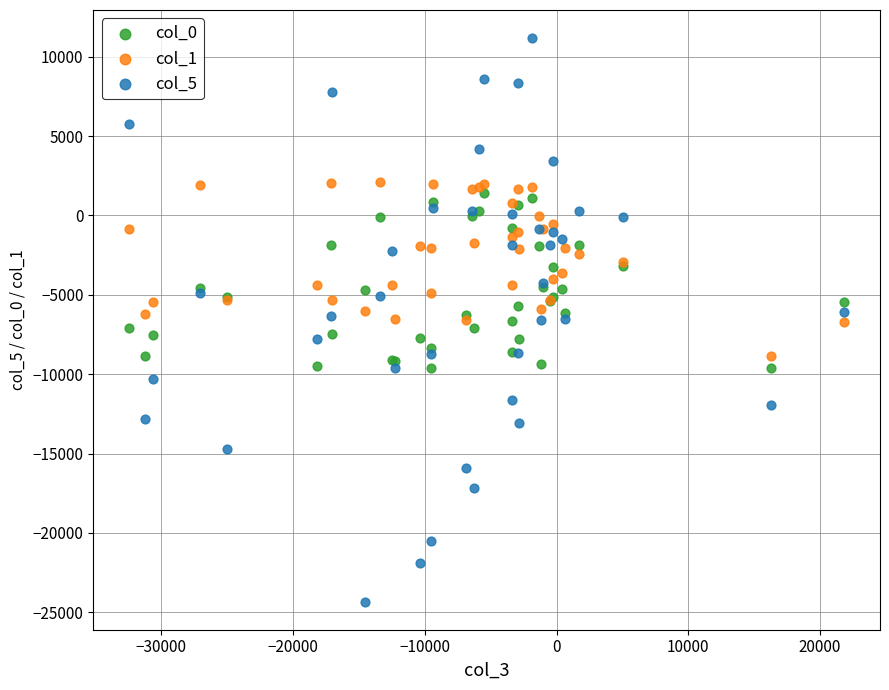

Which series has the widest spread of Y values?

col_5